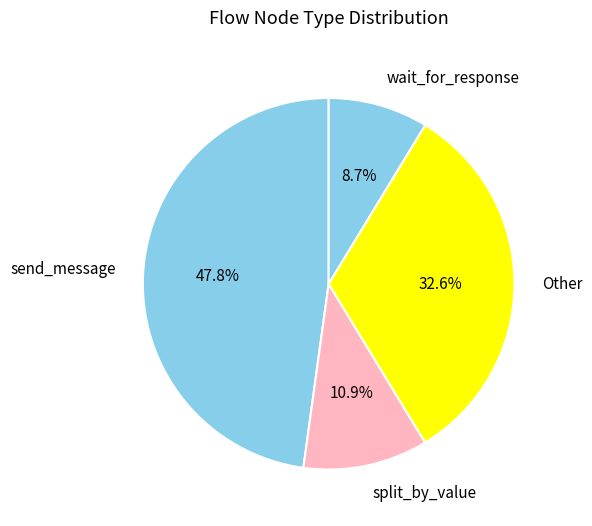

Which category has the biggest portion of the pie?

send_message